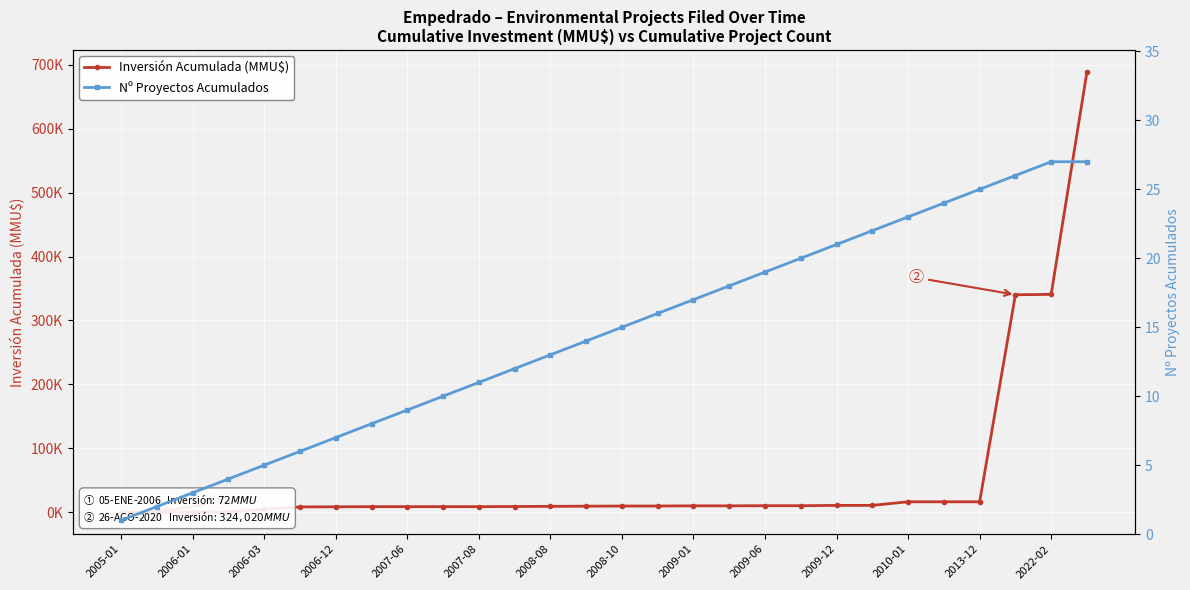

Reading left to right, transcribe all the data shown in this chart.

Inversión Acumulada (MMU$): 0	72	144	144	4144	8144	8344	8544	8544	8544	8544	8794	9044	9294	9528	9538	9838	9838	10038	10038	10538	10560	16160	16160	16160	340180	340835	688835
Nº Proyectos Acumulados: 1	2	3	4	5	6	7	8	9	10	11	12	13	14	15	16	17	18	19	20	21	22	23	24	25	26	27	27